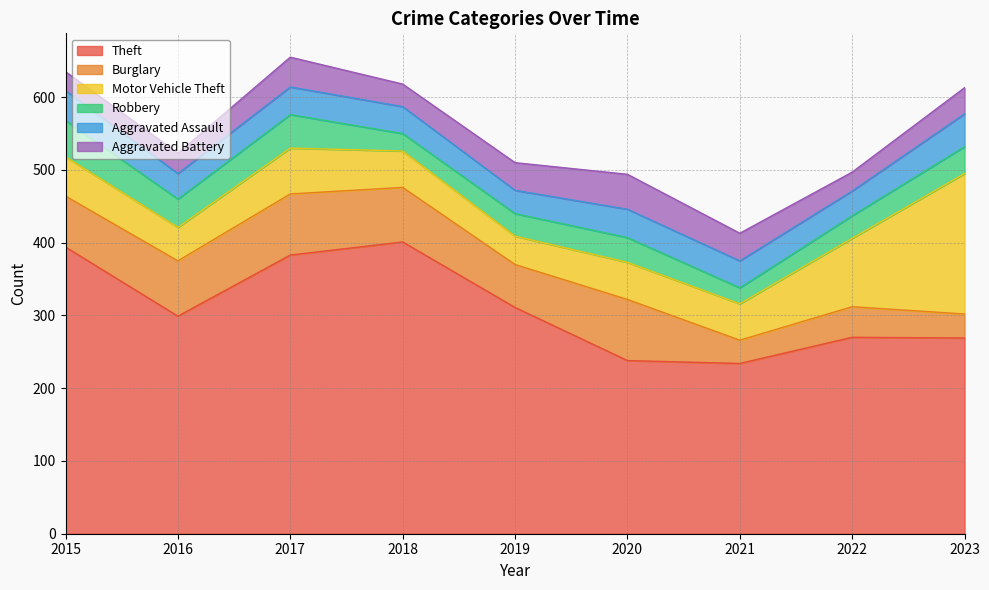

Reading left to right, list all the values displayed in this chart.

Theft: 394	299	383	401	311	238	234	270	269
Burglary: 70	76	84	75	59	84	32	42	33
Motor Vehicle Theft: 54	46	63	50	39	51	50	94	193
Robbery: 50	39	46	24	31	34	22	31	37
Aggravated Assault: 41	35	38	37	32	39	37	34	45
Aggravated Battery: 26	28	41	31	38	48	38	26	36